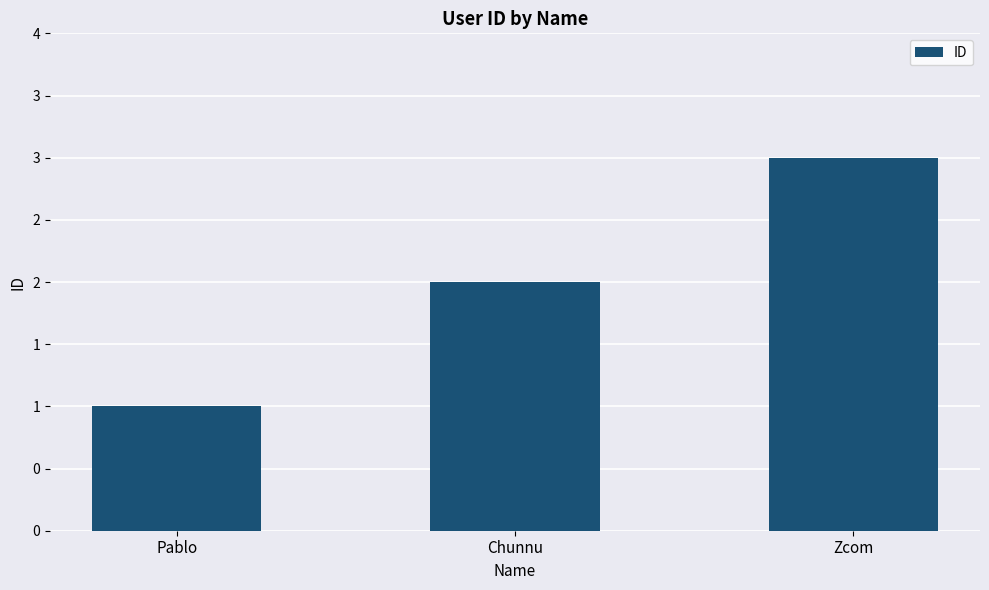

Rank the categories by value from highest to lowest.

Zcom, Chunnu, Pablo